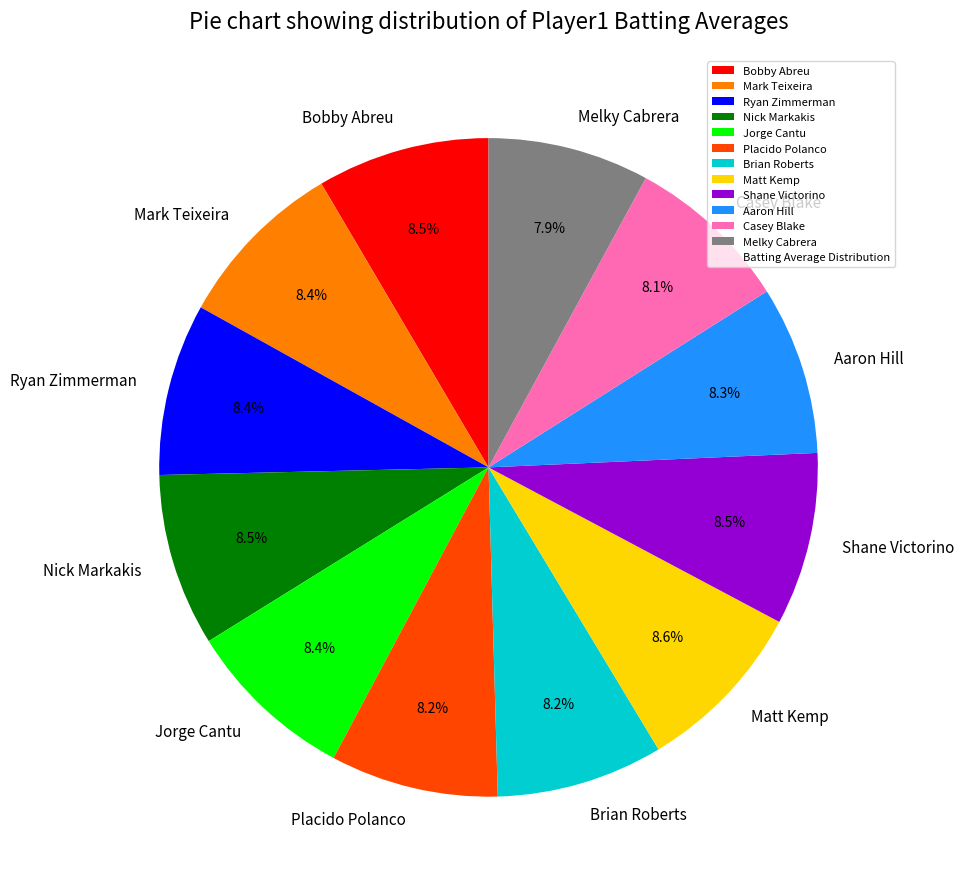

How many segments does this pie chart have?

12